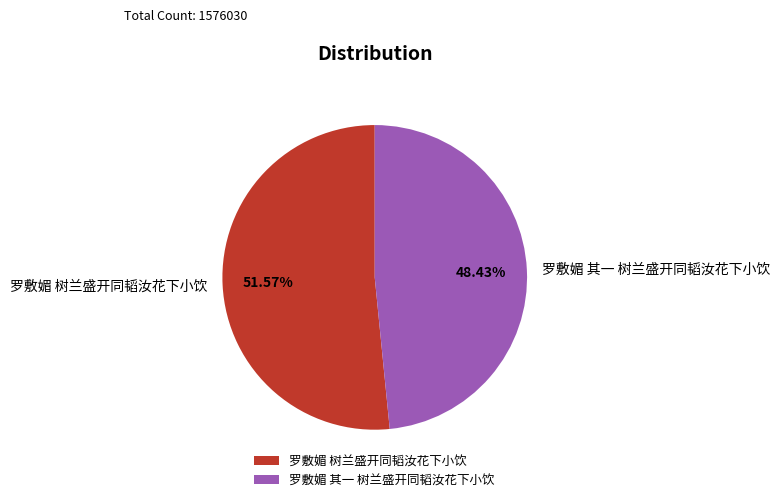

To the nearest percent, what is the average slice percentage?

50%